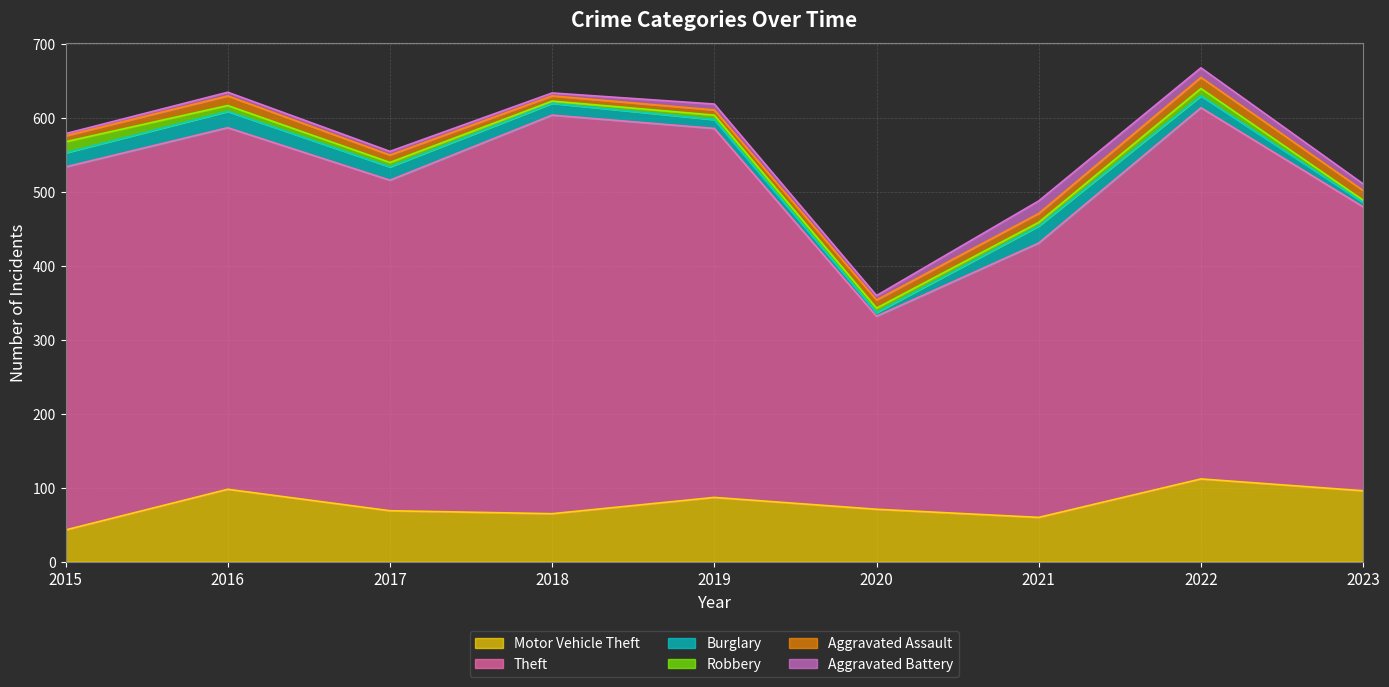

What is the greatest value displayed?

539